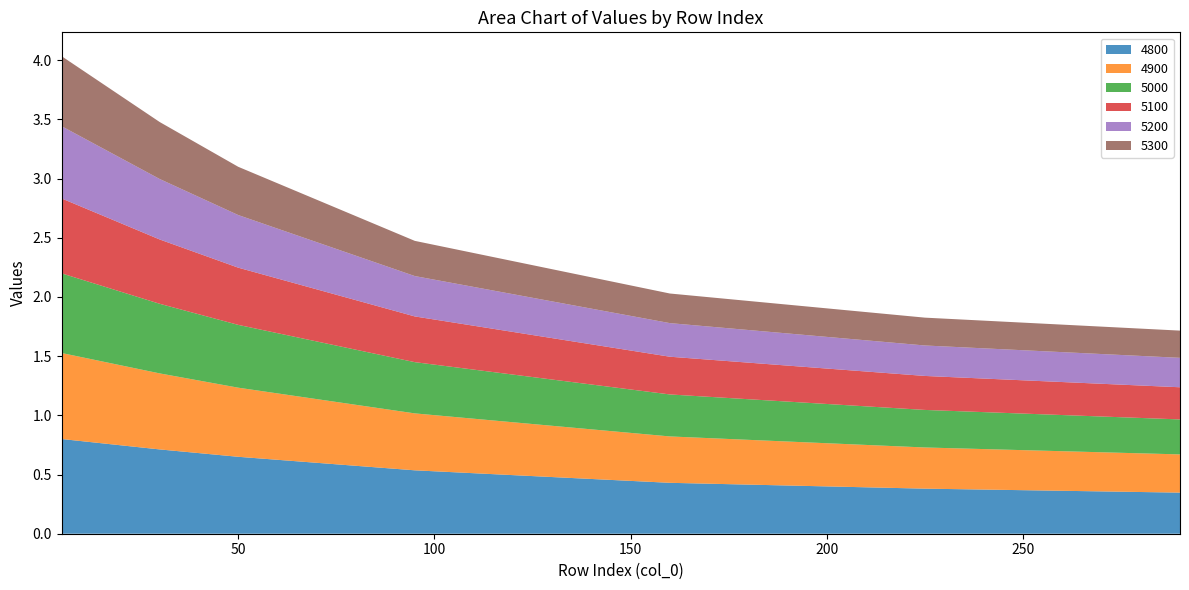

Reading left to right, what are all the values shown in this chart?

4800: 0.8	0.7	0.6	0.5	0.4	0.4	0.3
4900: 0.7	0.6	0.6	0.5	0.4	0.3	0.3
5000: 0.7	0.6	0.5	0.4	0.4	0.3	0.3
5100: 0.6	0.5	0.5	0.4	0.3	0.3	0.3
5200: 0.6	0.5	0.4	0.3	0.3	0.3	0.2
5300: 0.6	0.5	0.4	0.3	0.3	0.2	0.2